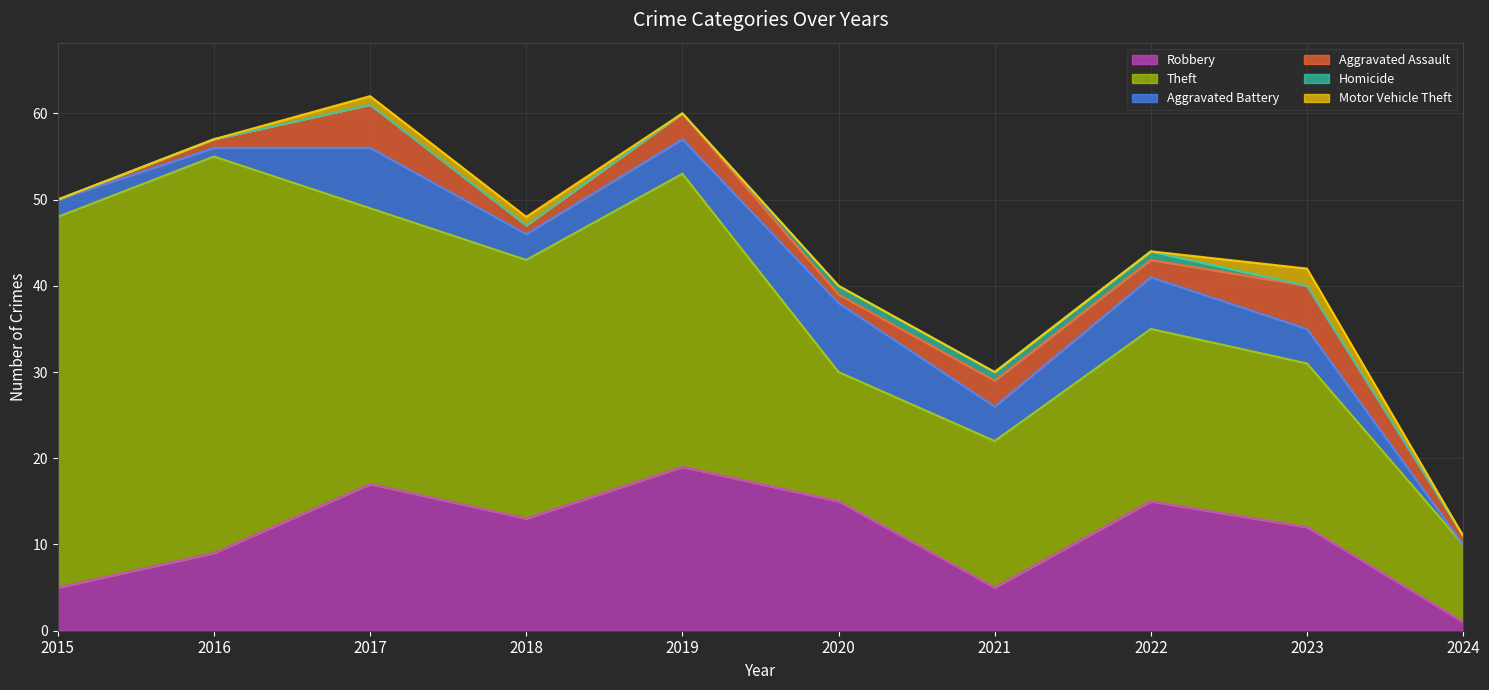

At 2019, list the series in order from smallest to largest.

Homicide, Motor Vehicle Theft, Aggravated Assault, Aggravated Battery, Robbery, Theft